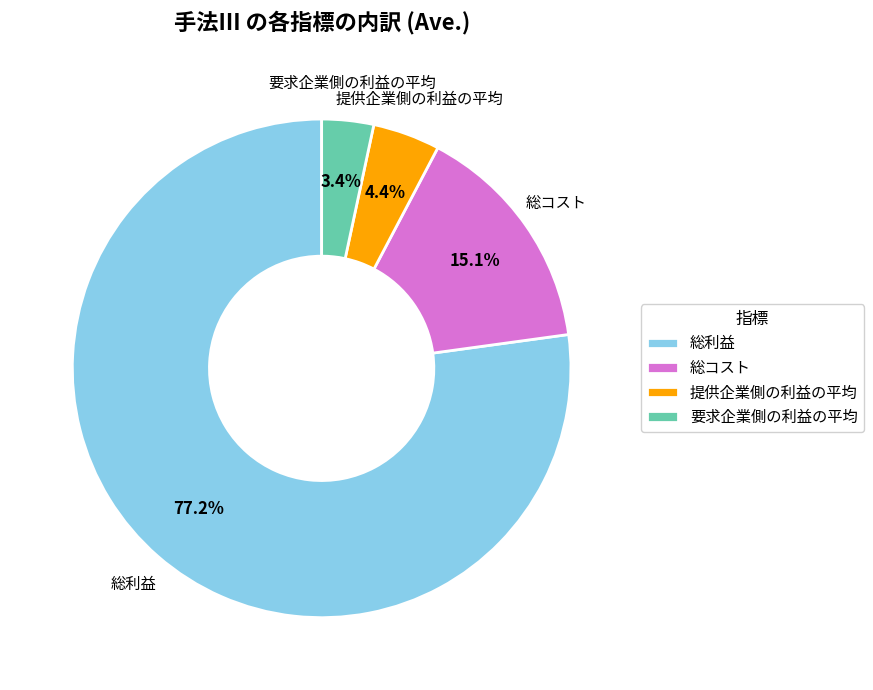

Do 提供企業側の利益の平均 and 総コスト together represent more than half of the pie?

No